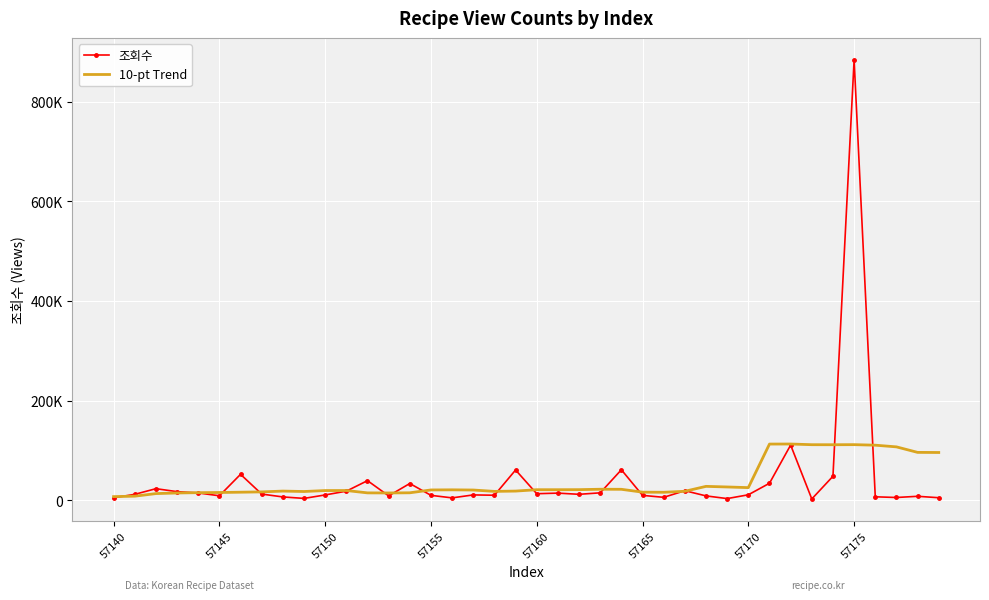

How many times do 조회수 and 10-pt Trend cross each other?

16